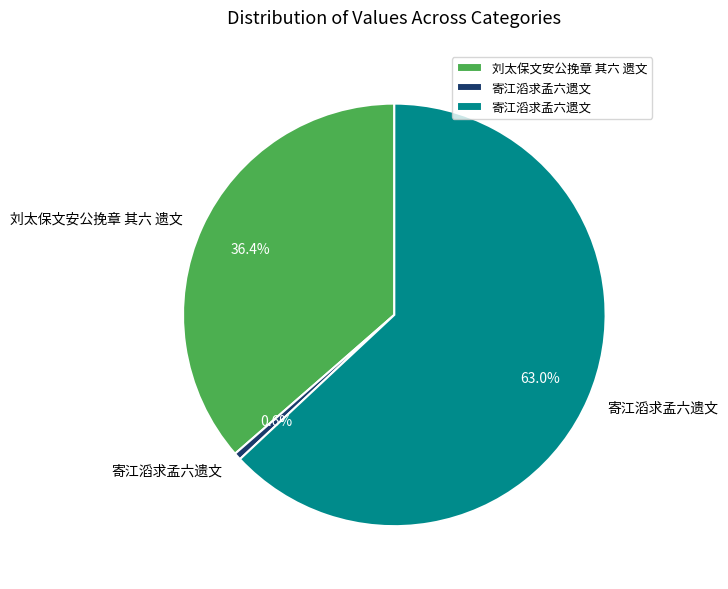

To the nearest percent, what is the difference between the largest and smallest slice percentages?

62%